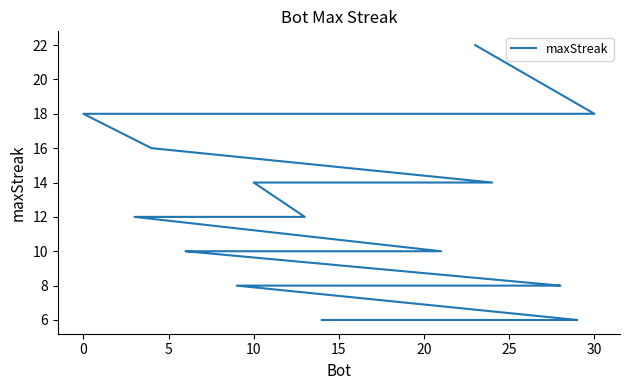

What is the difference between the maximum and minimum values?

16